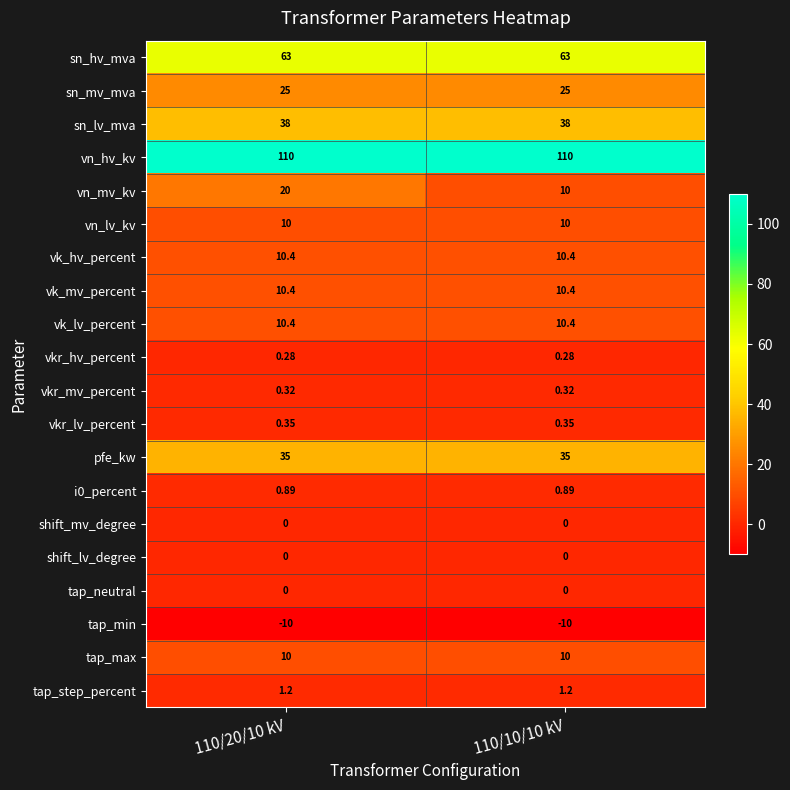

Which series has the largest total across all categories?

vn_hv_kv